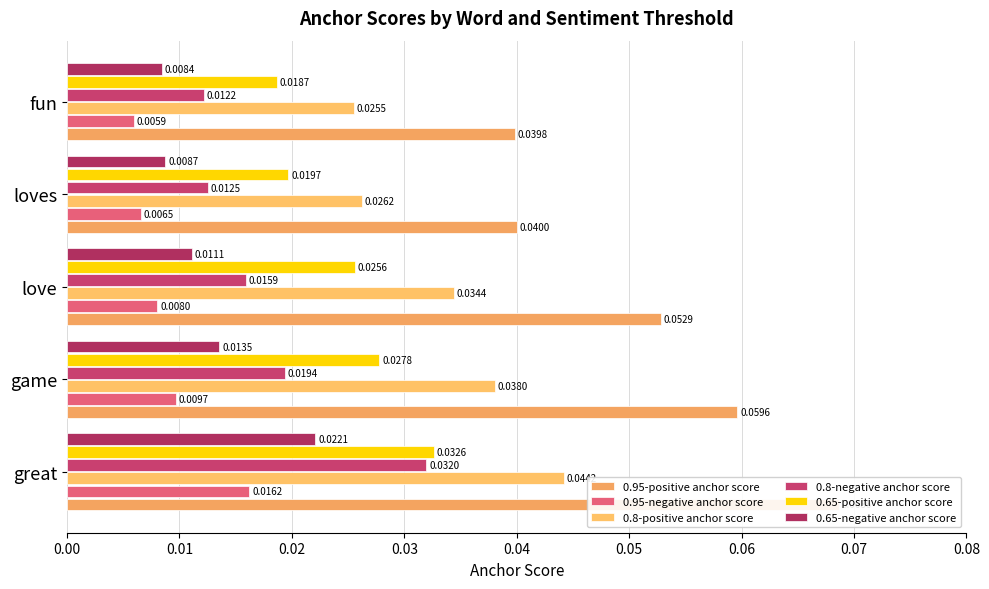

How many bars are there in each group?

6